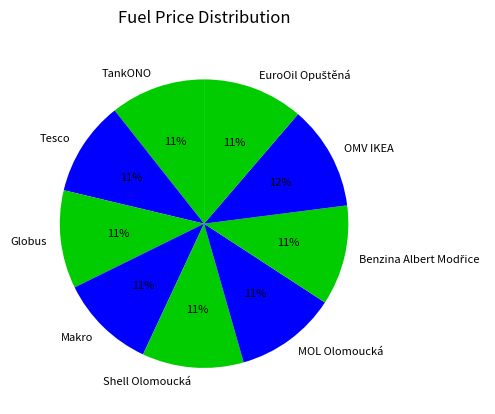

What is the ratio of the value at Globus to the value at Tesco?

1.0